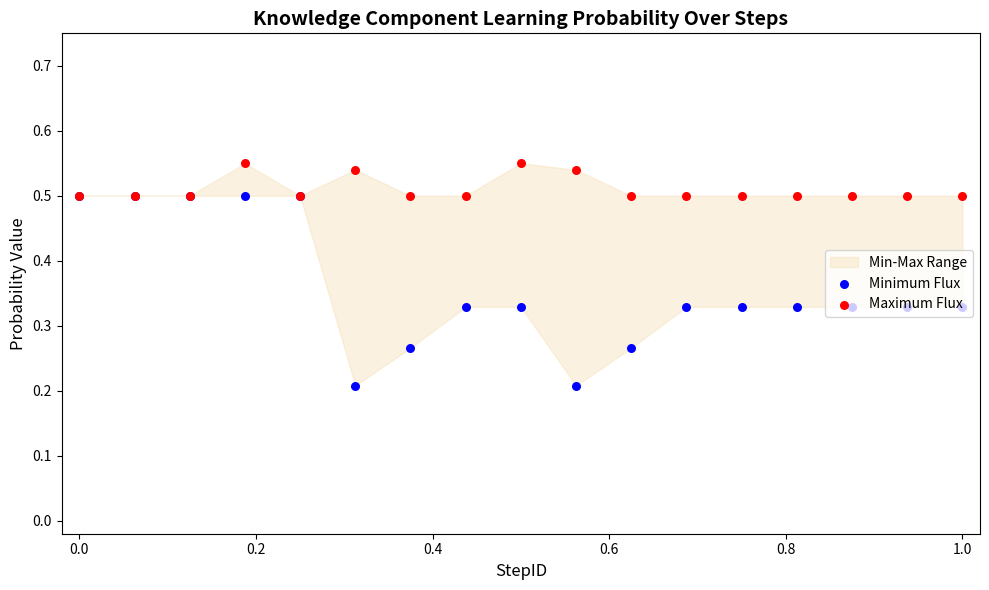

Which series has the largest Y range (max minus min)?

Minimum Flux